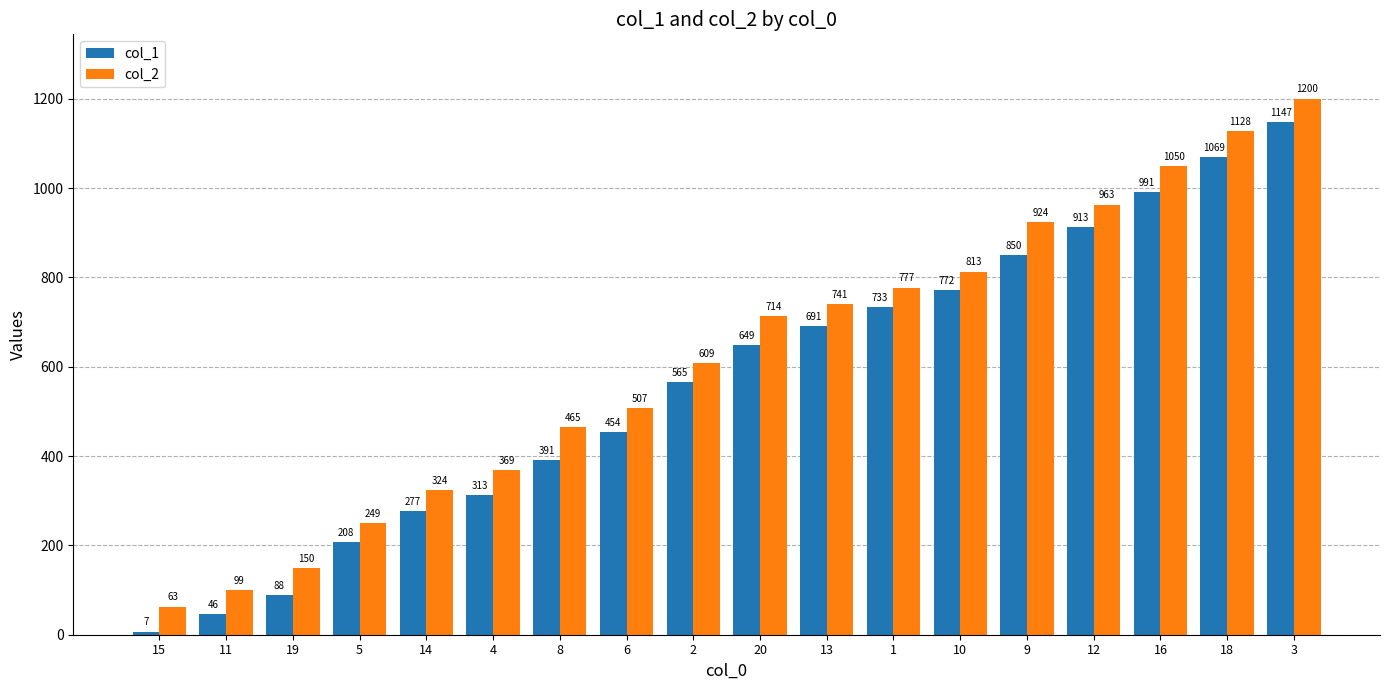

What is the value of the col_1 bar at the 14th from the left?

850